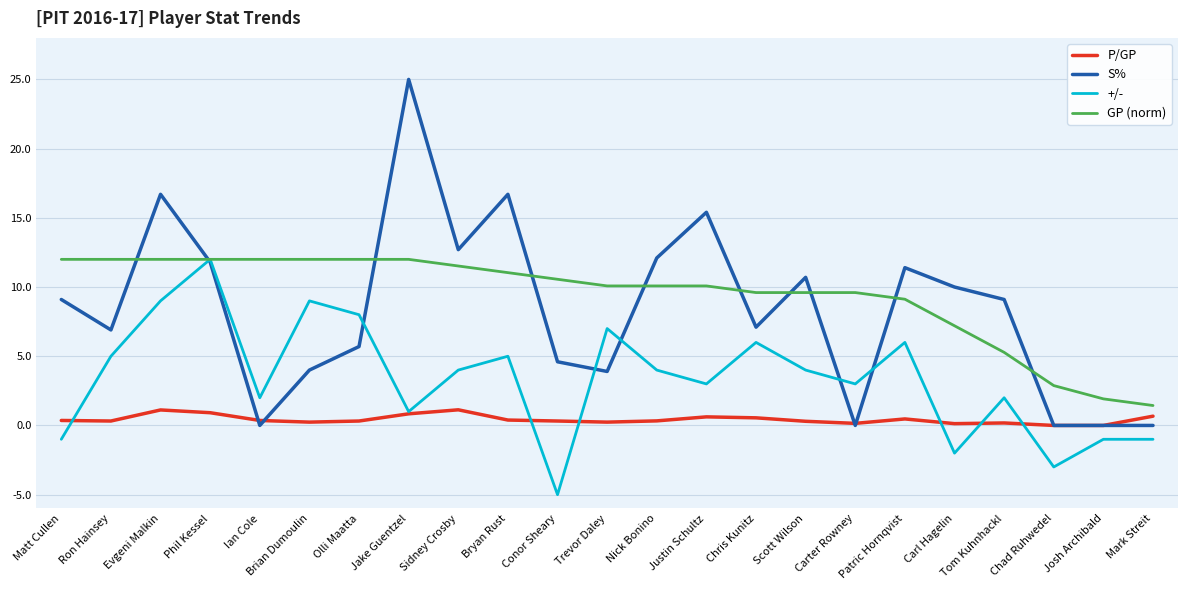

True or false: P/GP and GP (norm) intersect in this chart.

False